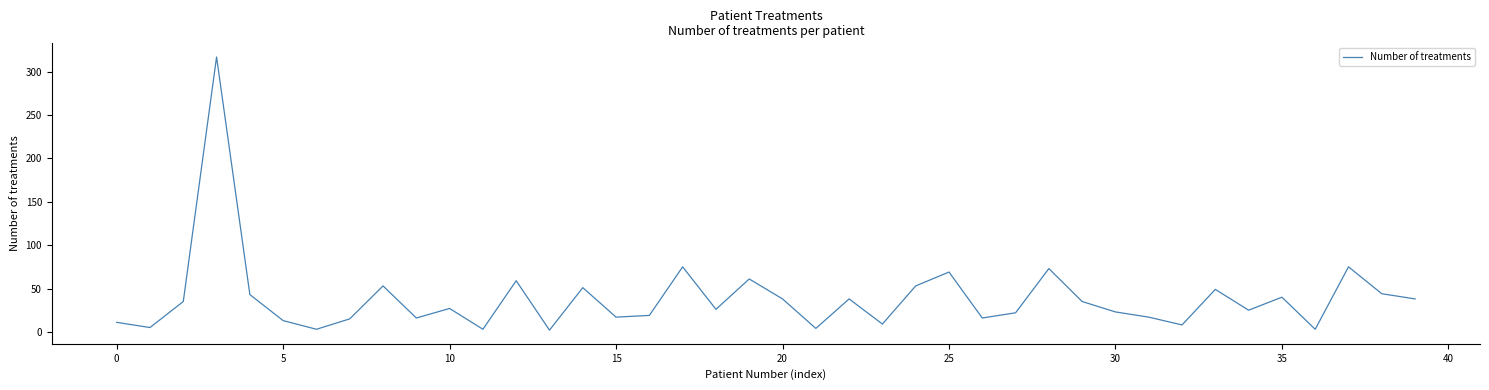

What is the difference between the maximum and minimum values?

315